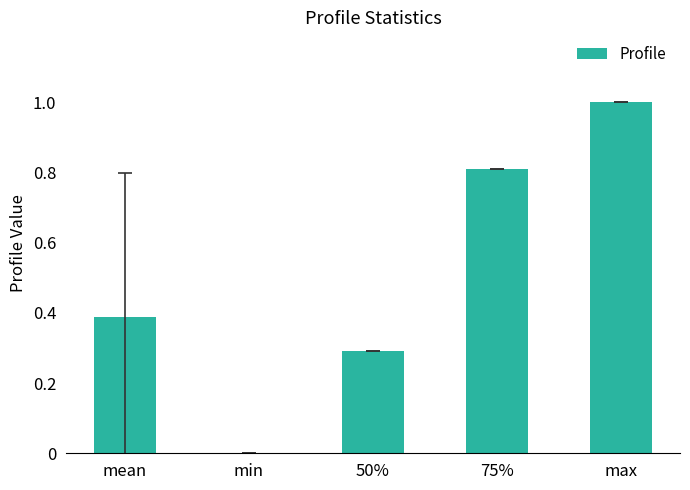

At which category does the chart reach its peak across all series?

max